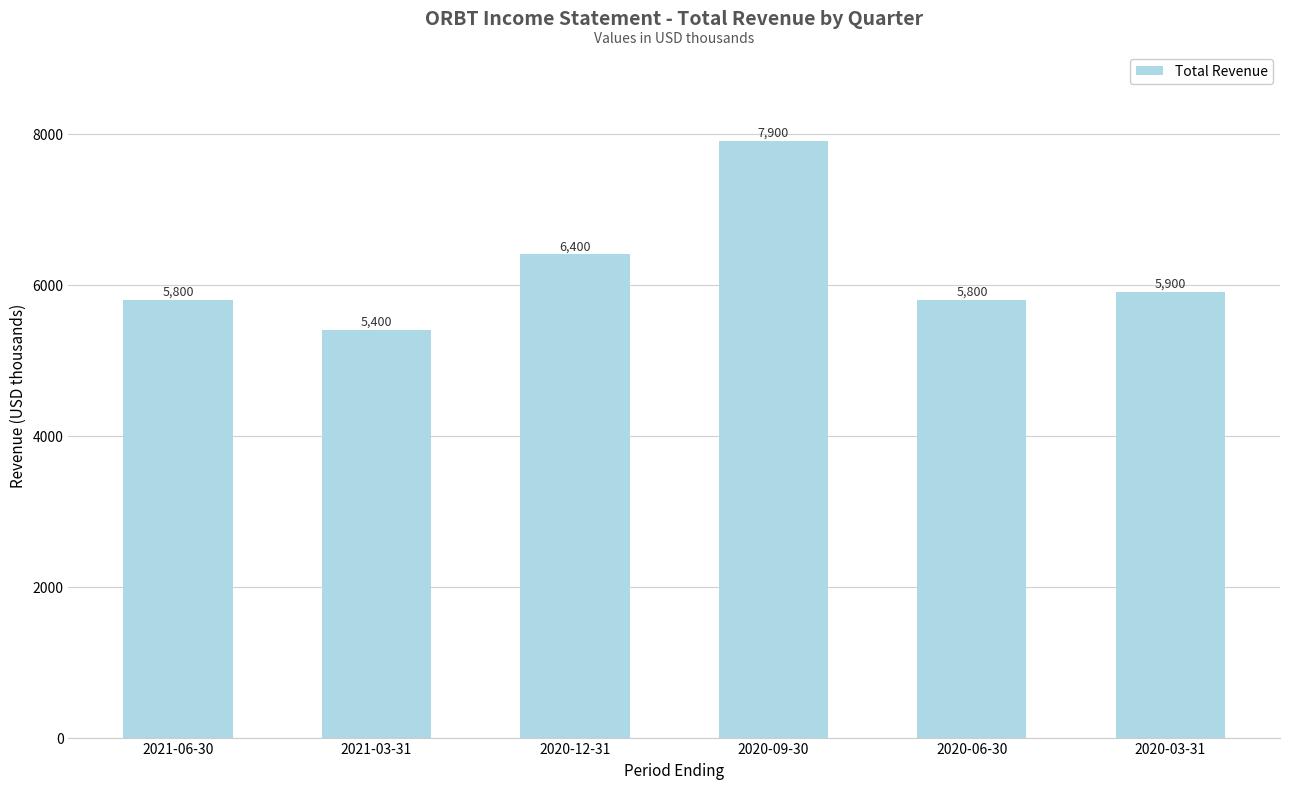

How many values are below 5900?

3